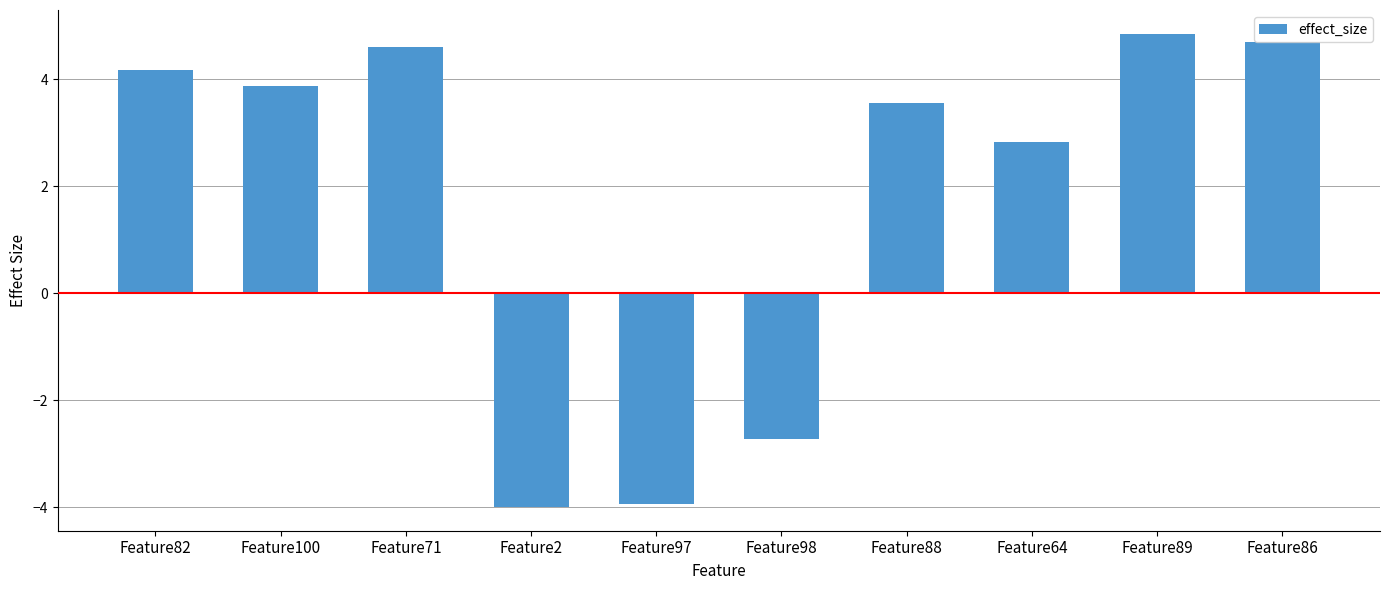

What is the label of the 8th bar from the left?

Feature64